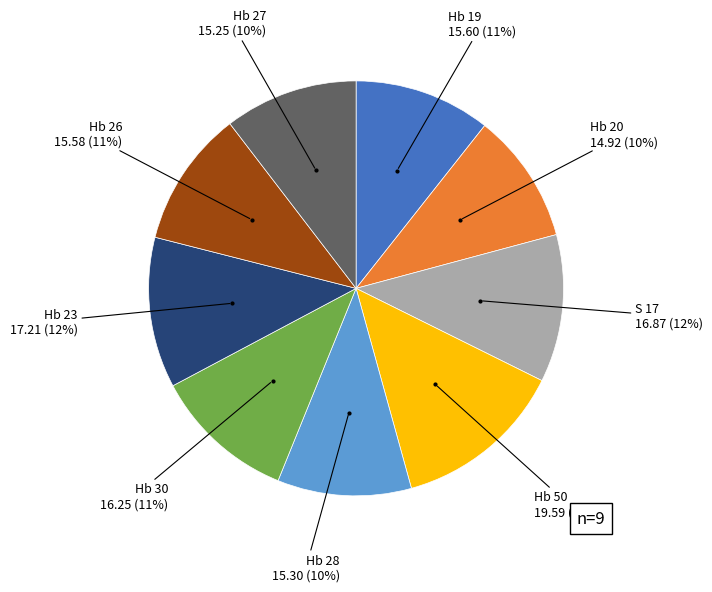

Is there a majority slice in this chart?

No